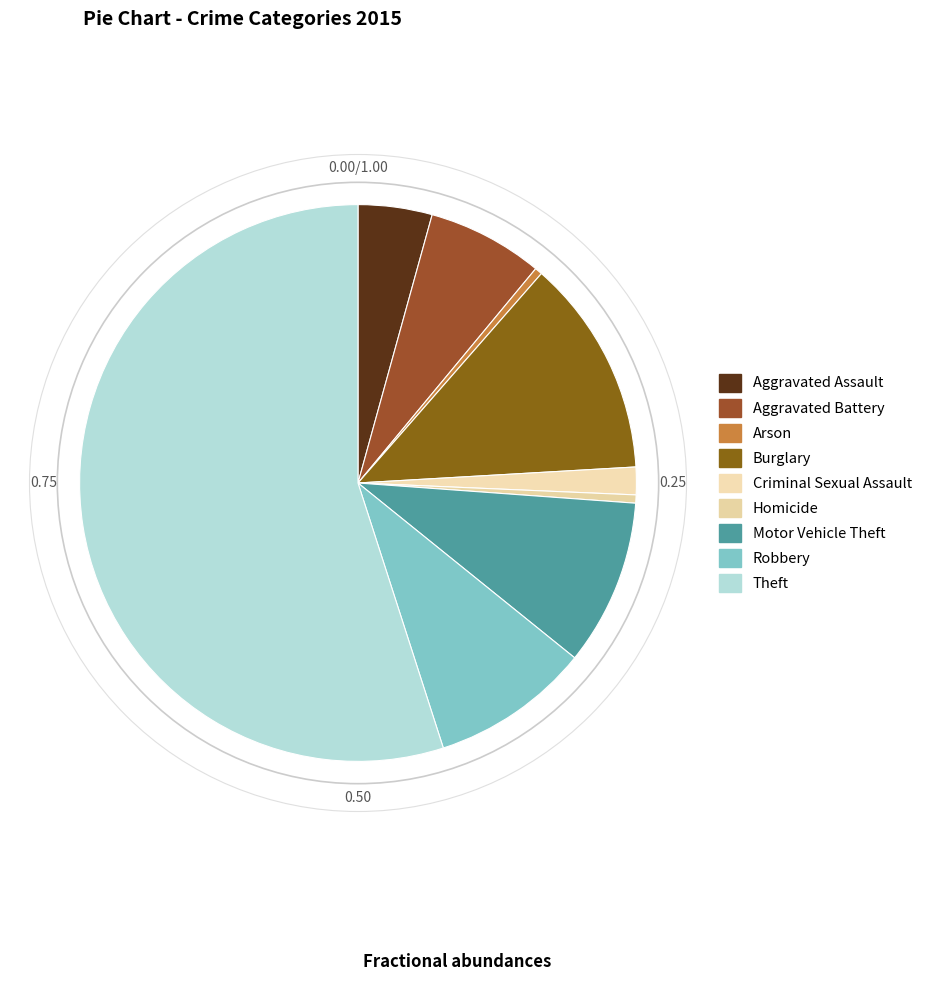

How many segments does this pie chart have?

9